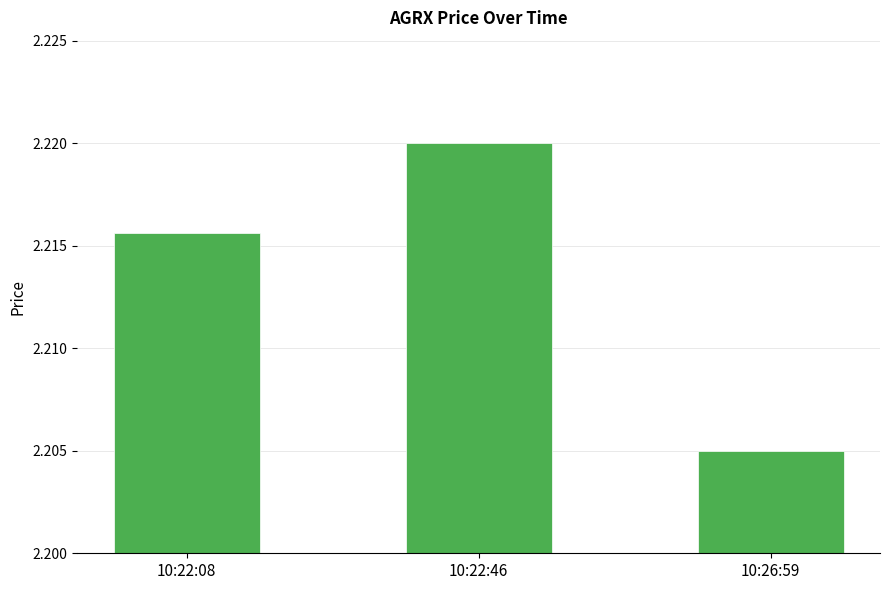

The chart shows a value of 0.9 at 10:22:46. True or false?

False